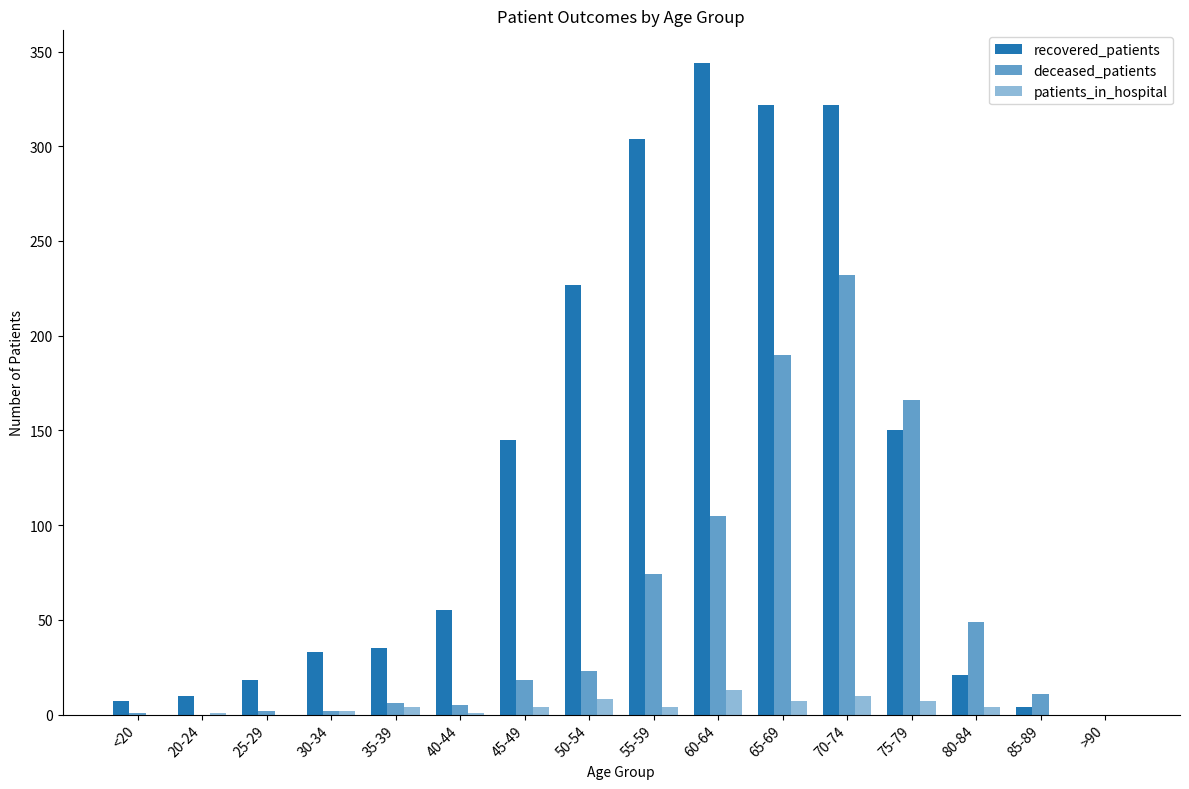

How many groups of bars are there?

16